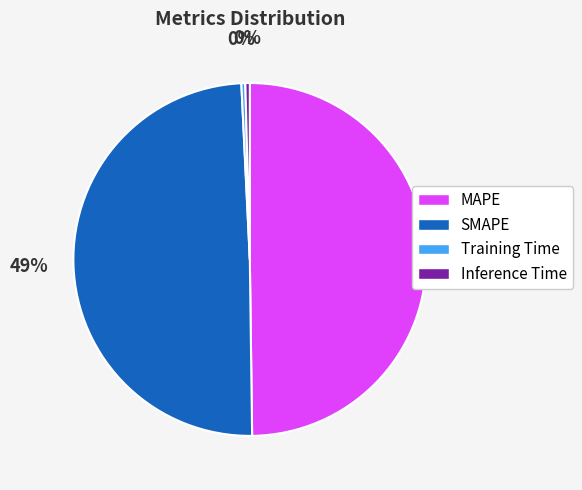

Does Training Time represent more than half of the total?

No